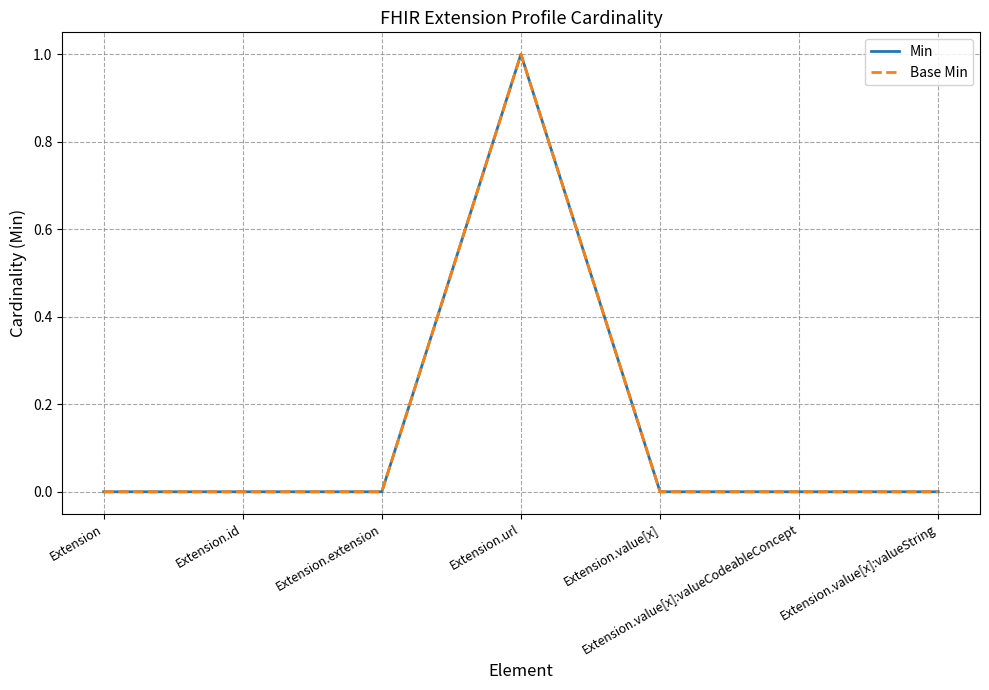

Is this an area chart (filled region under the line)?

No